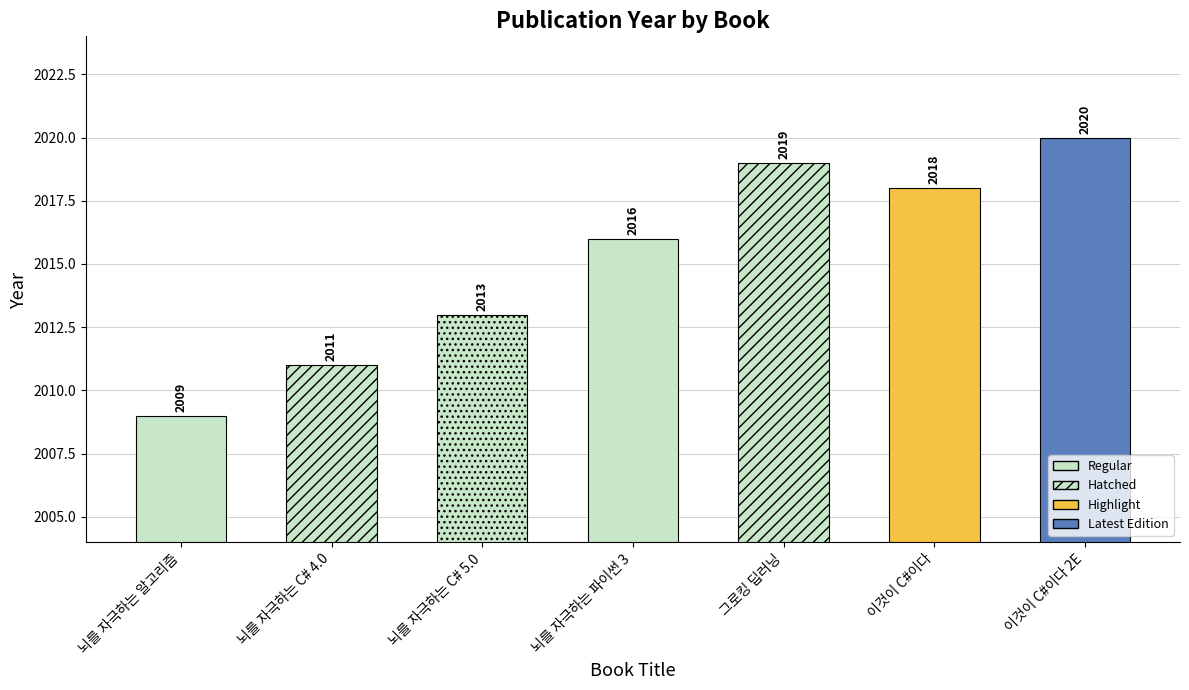

What is the change in value from 뇌를 자극하는 알고리즘 to 뇌를 자극하는 C# 4.0?

+2